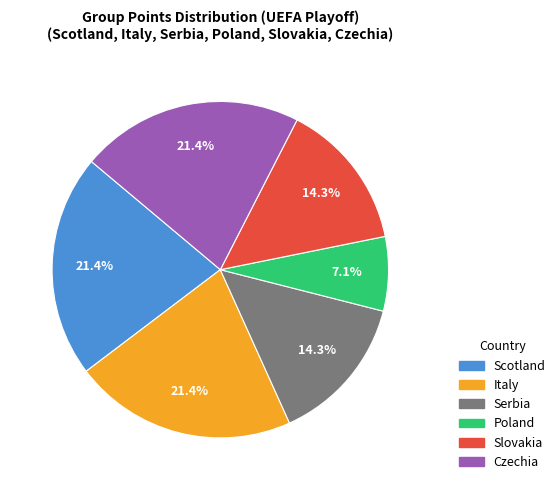

To the nearest percent, what portion does Italy represent?

21%